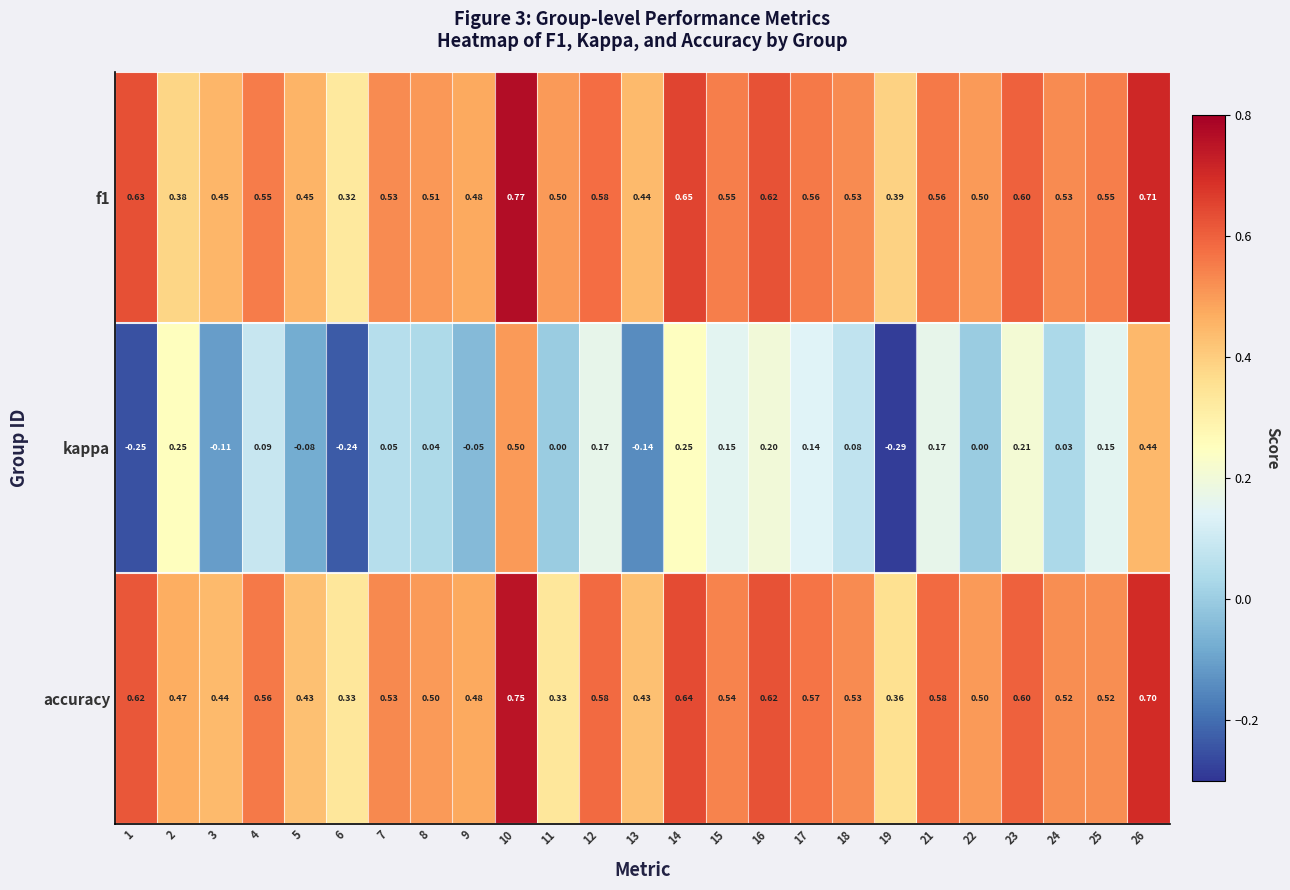

Between 1 and 2, which series saw the biggest shift?

kappa